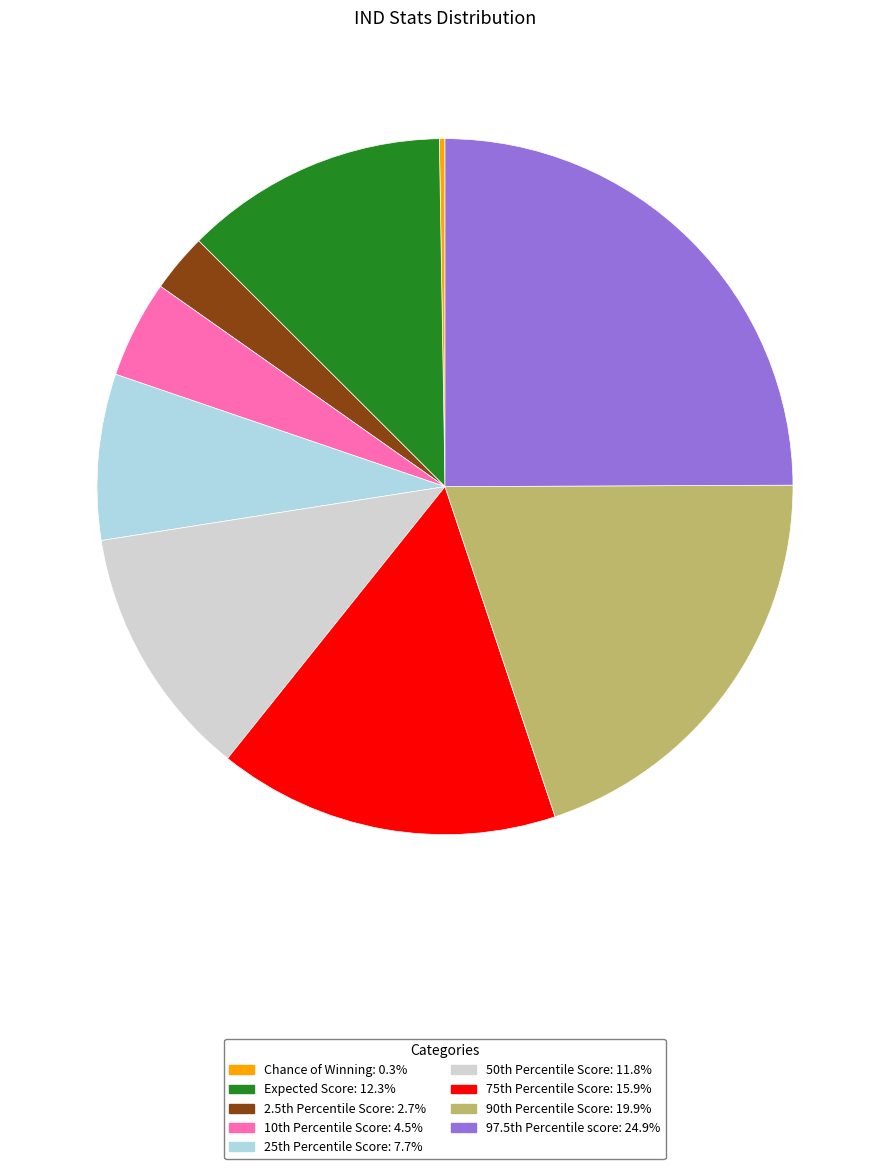

Does any single category account for the majority?

No